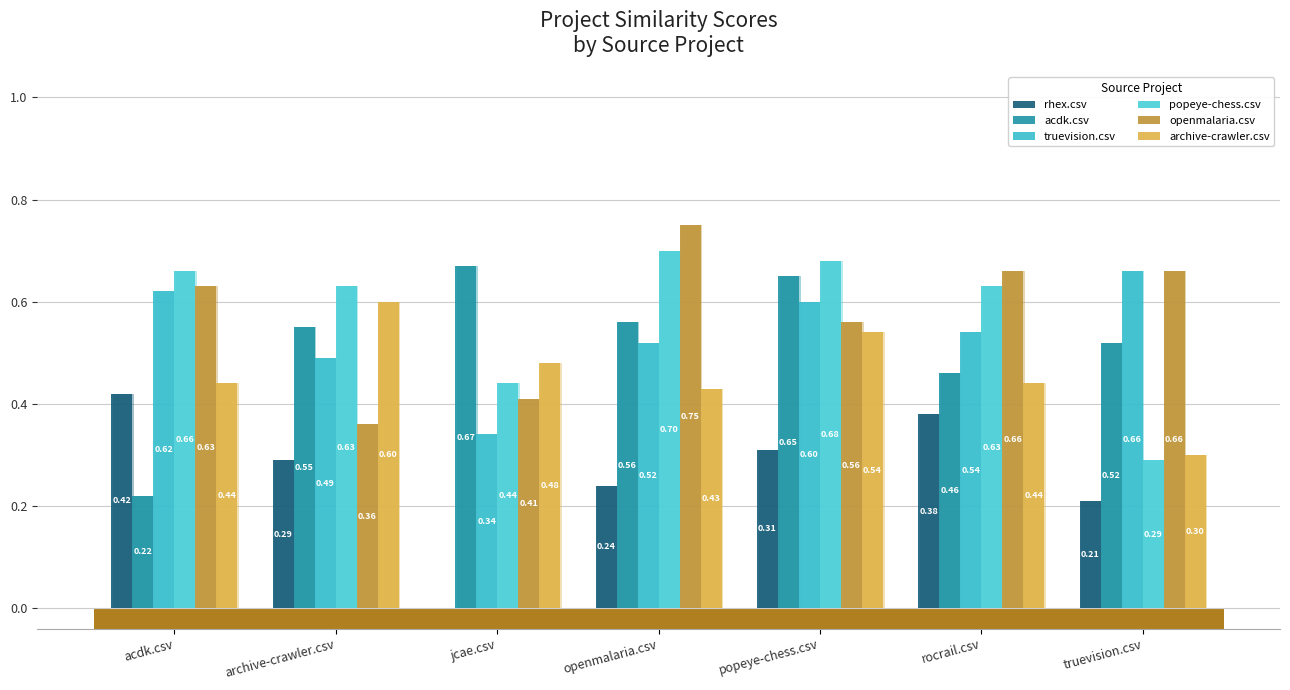

What value does the popeye-chess.csv series have at popeye-chess.csv?

0.7